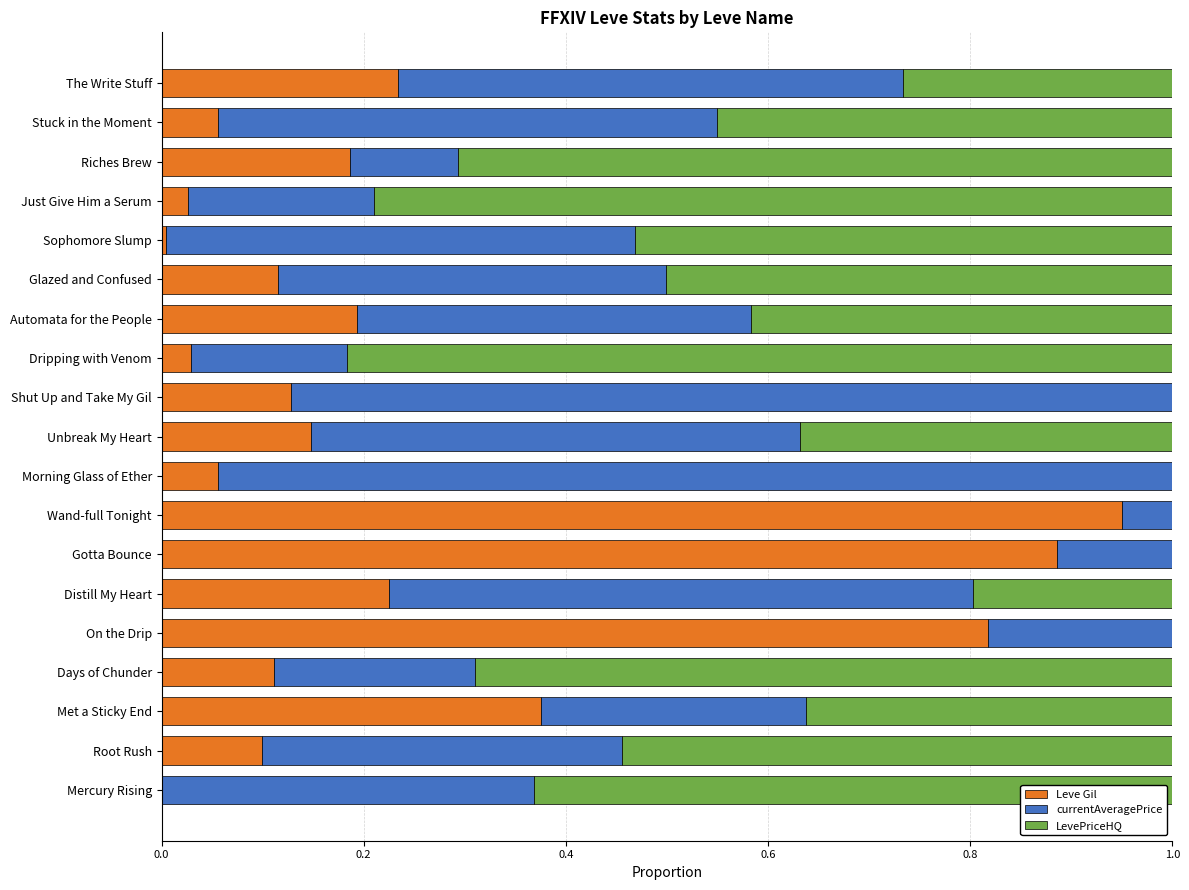

What are all the series names shown in the legend?

Leve Gil, currentAveragePrice, LevePriceHQ